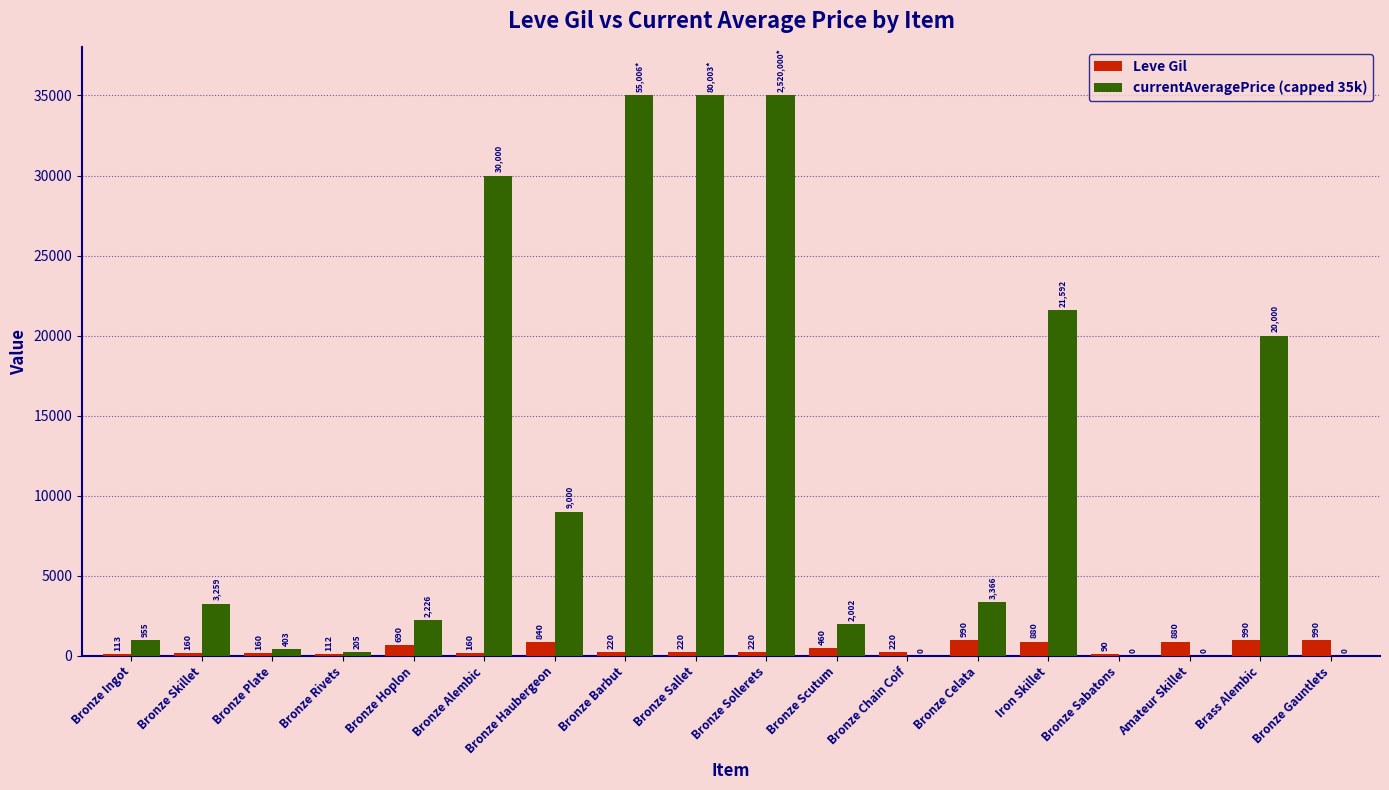

What is the sum of all Leve Gil values?

8395.0